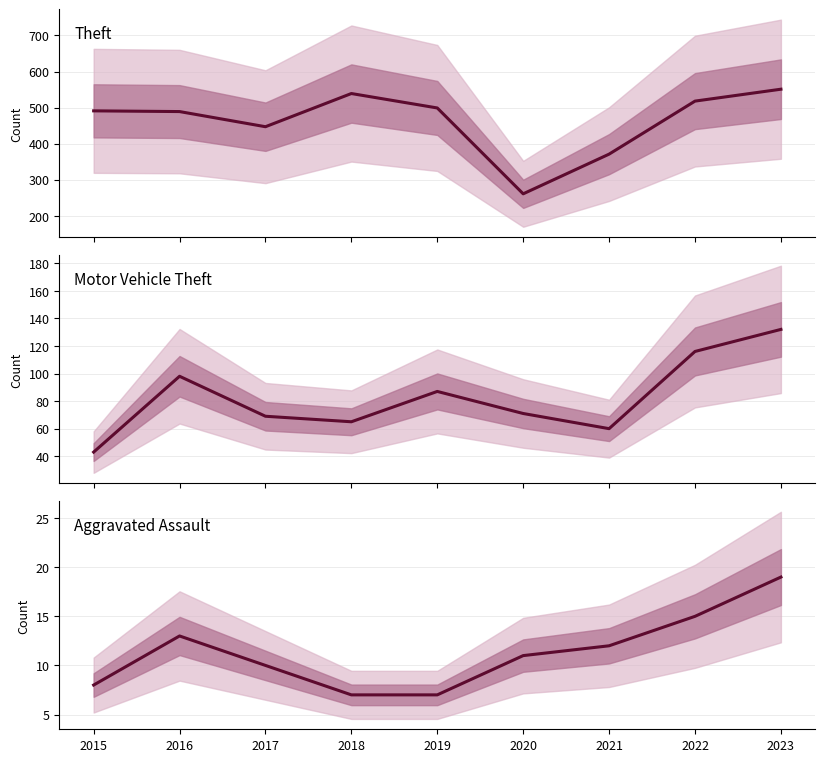

Rank the series by their maximum value, from highest to lowest.

Theft, Motor Vehicle Theft, Aggravated Assault